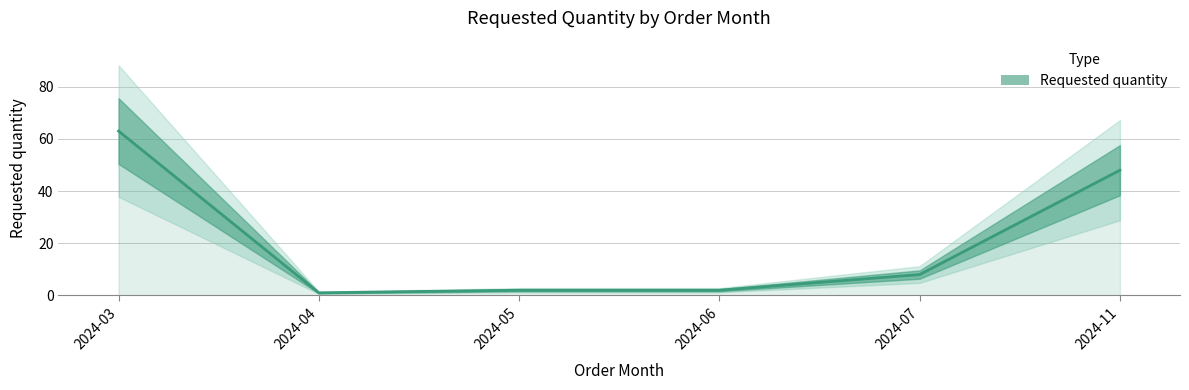

What is the difference between the values at 2024-11 and 2024-06?

46